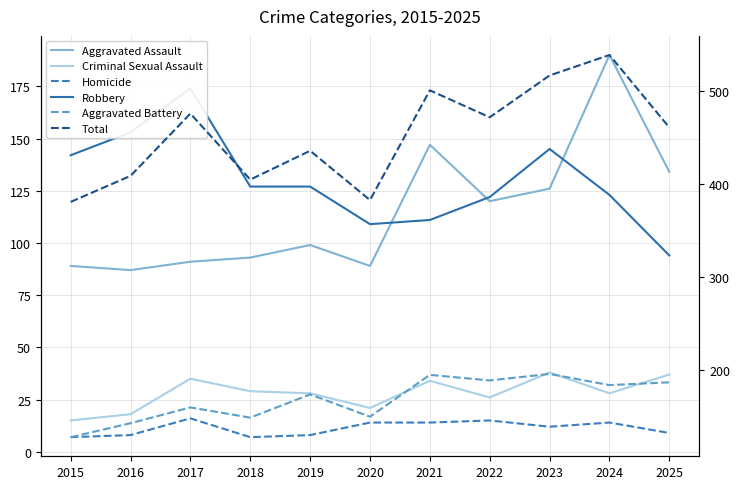

What is the greatest value displayed?

539